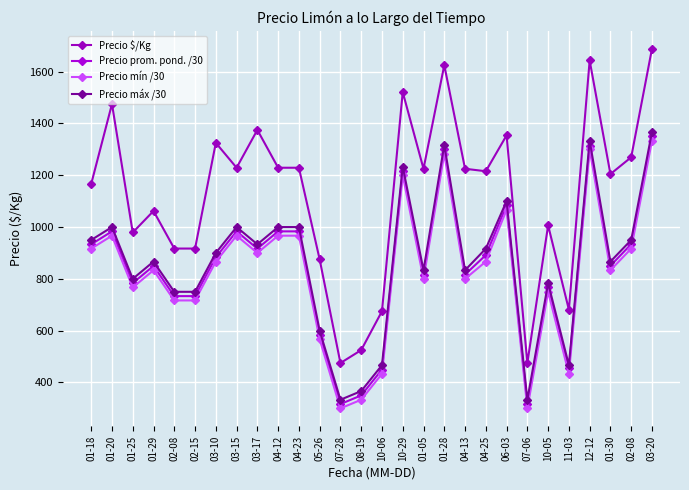

What is the minimum value for Precio máx /30?

333.3